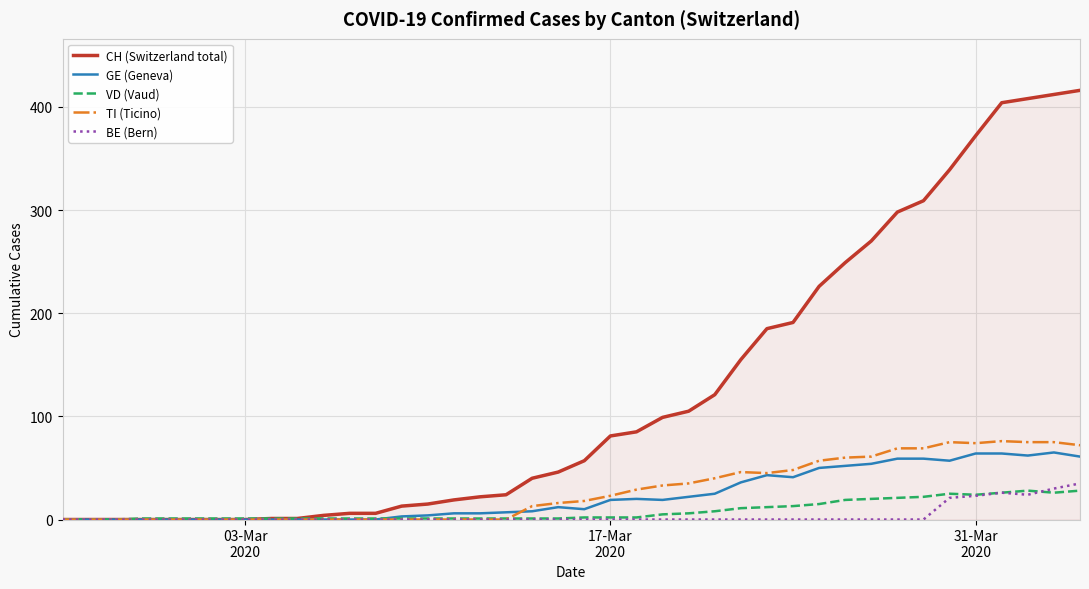

What is the maximum value shown in the chart?

416